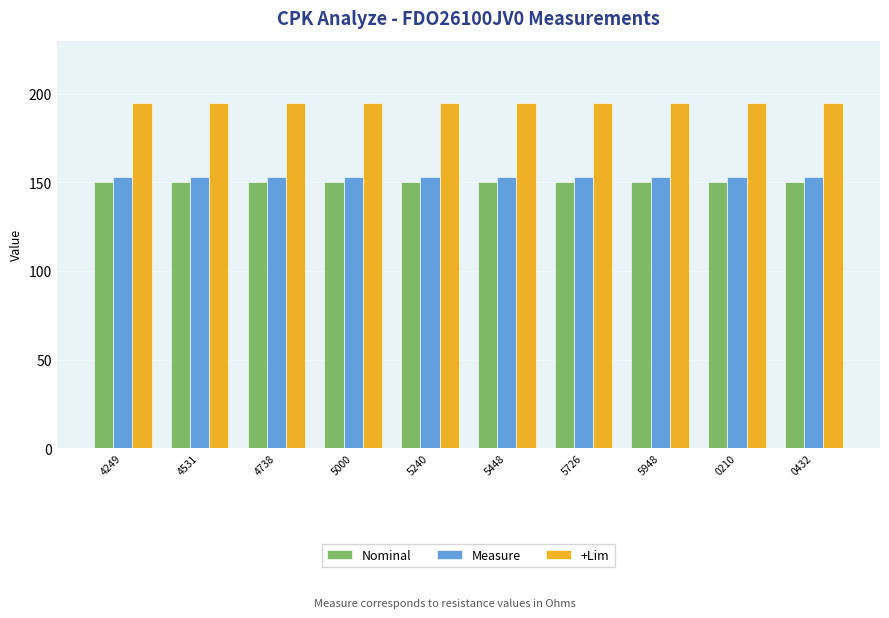

What is the minimum value for Nominal?

150.0